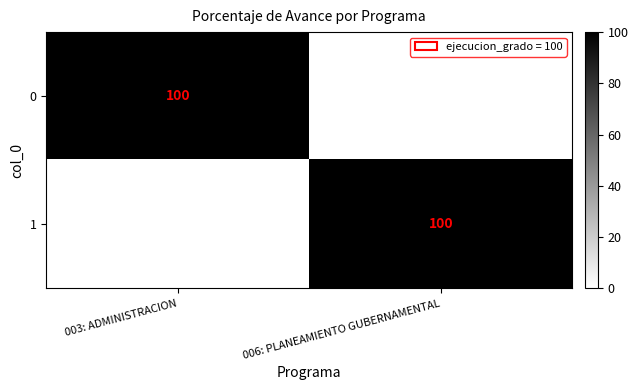

What is the total value across all series at 006: PLANEAMIENTO GUBERNAMENTAL?

100